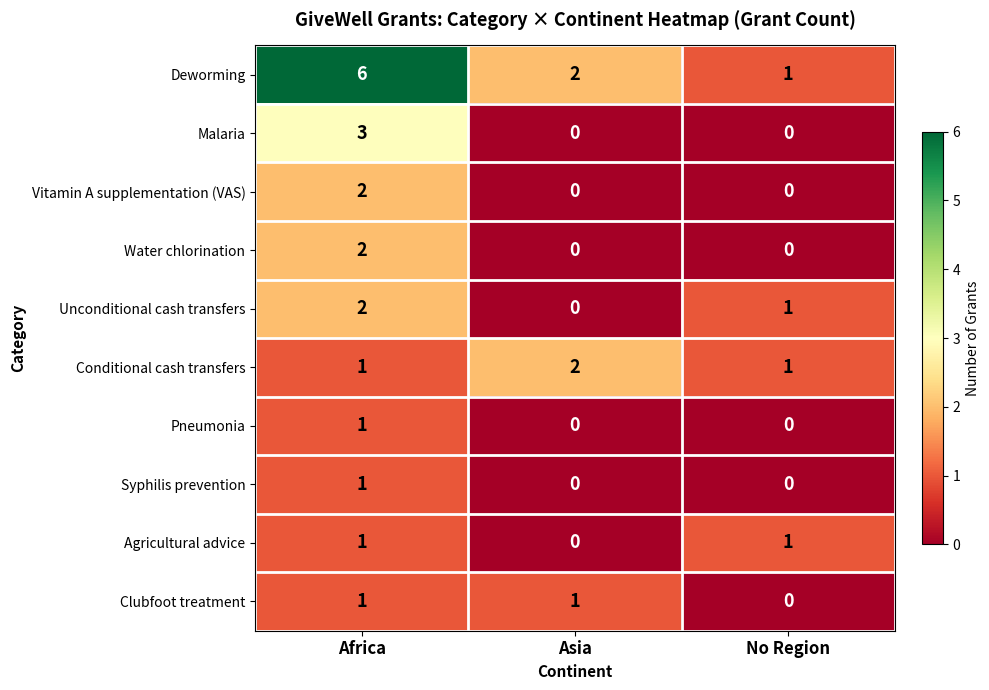

Reading right to left, transcribe all the data shown in this chart.

Deworming: No Region=1	Asia=2	Africa=6
Malaria: No Region=0	Asia=0	Africa=3
Vitamin A supplementation (VAS): No Region=0	Asia=0	Africa=2
Water chlorination: No Region=0	Asia=0	Africa=2
Unconditional cash transfers: No Region=1	Asia=0	Africa=2
Conditional cash transfers: No Region=1	Asia=2	Africa=1
Pneumonia: No Region=0	Asia=0	Africa=1
Syphilis prevention: No Region=0	Asia=0	Africa=1
Agricultural advice: No Region=1	Asia=0	Africa=1
Clubfoot treatment: No Region=0	Asia=1	Africa=1